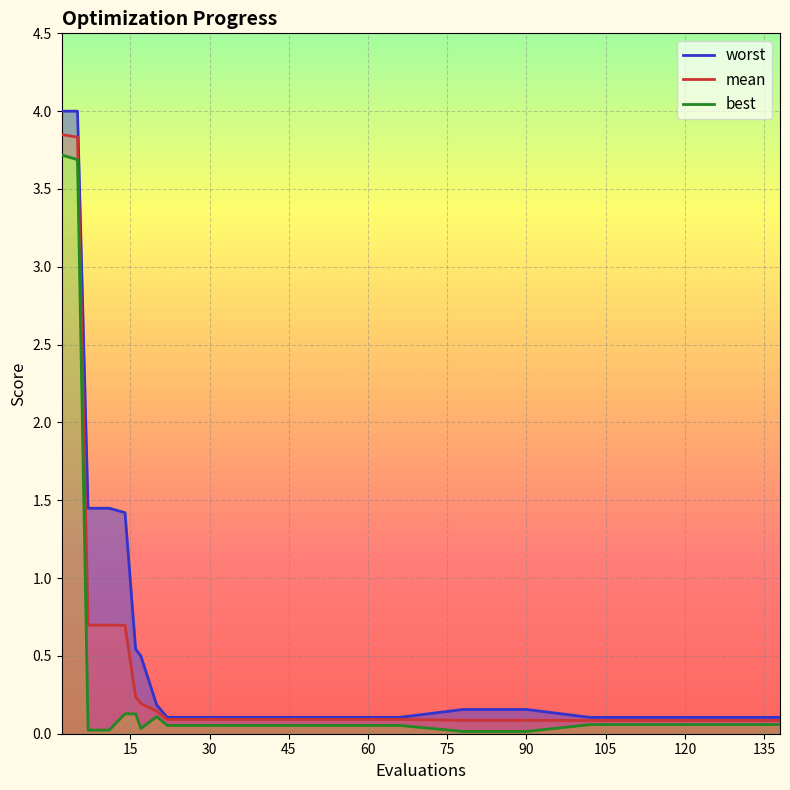

What is the difference between the maximum and minimum values in the worst series?

3.9